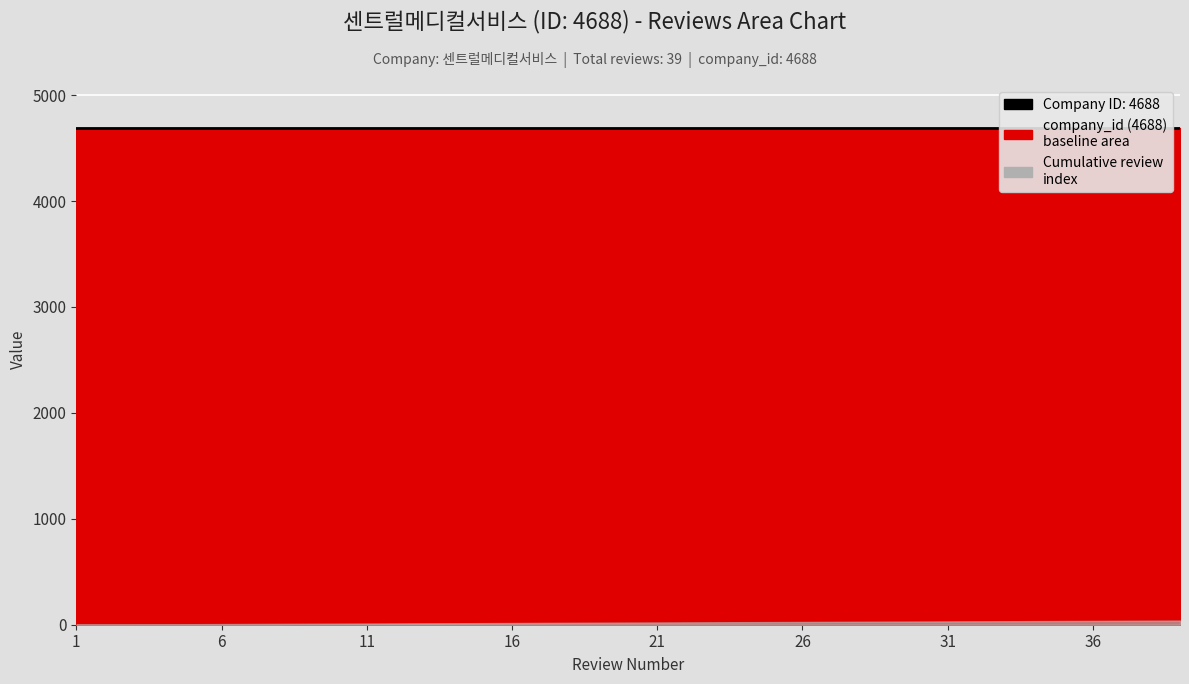

True or false: Review count (cumulative) has a value of 12 at 12.

True